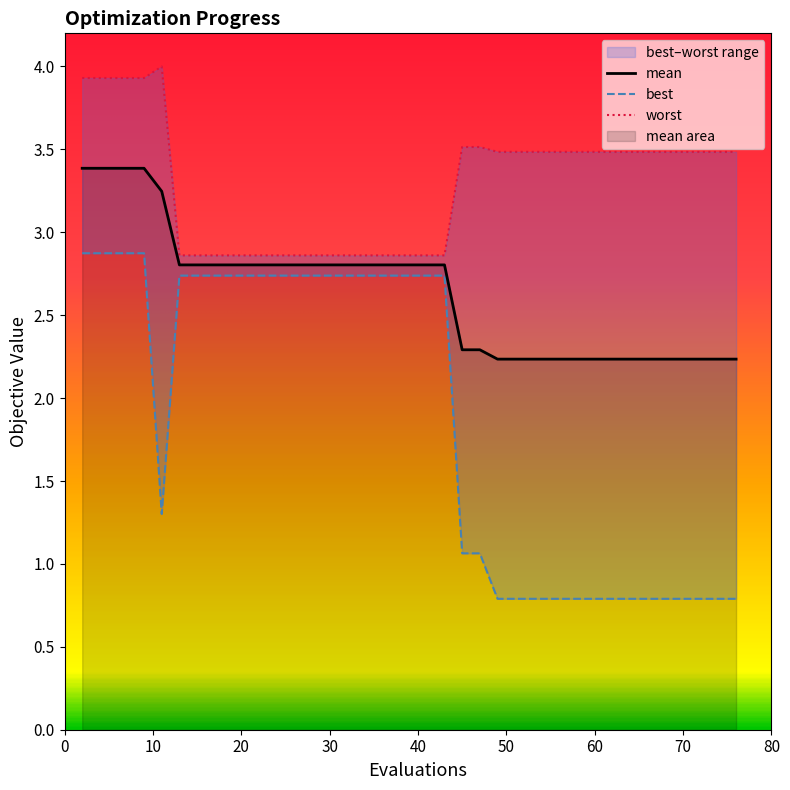

What is the minimum value for mean?

2.2